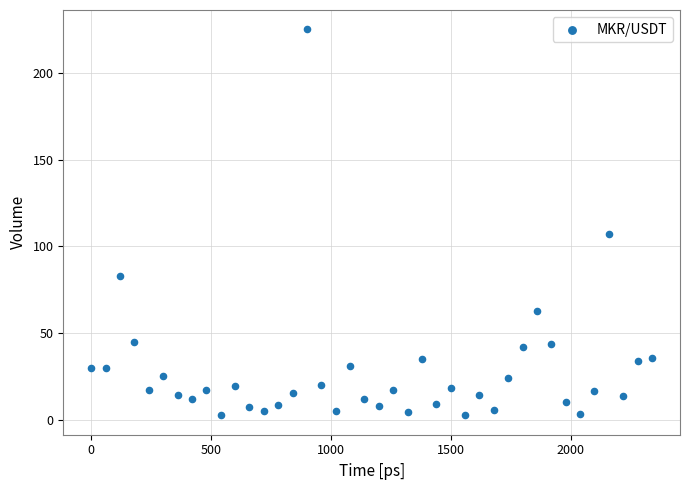

What Y value in the scatter plot is closest to 113?

107.0